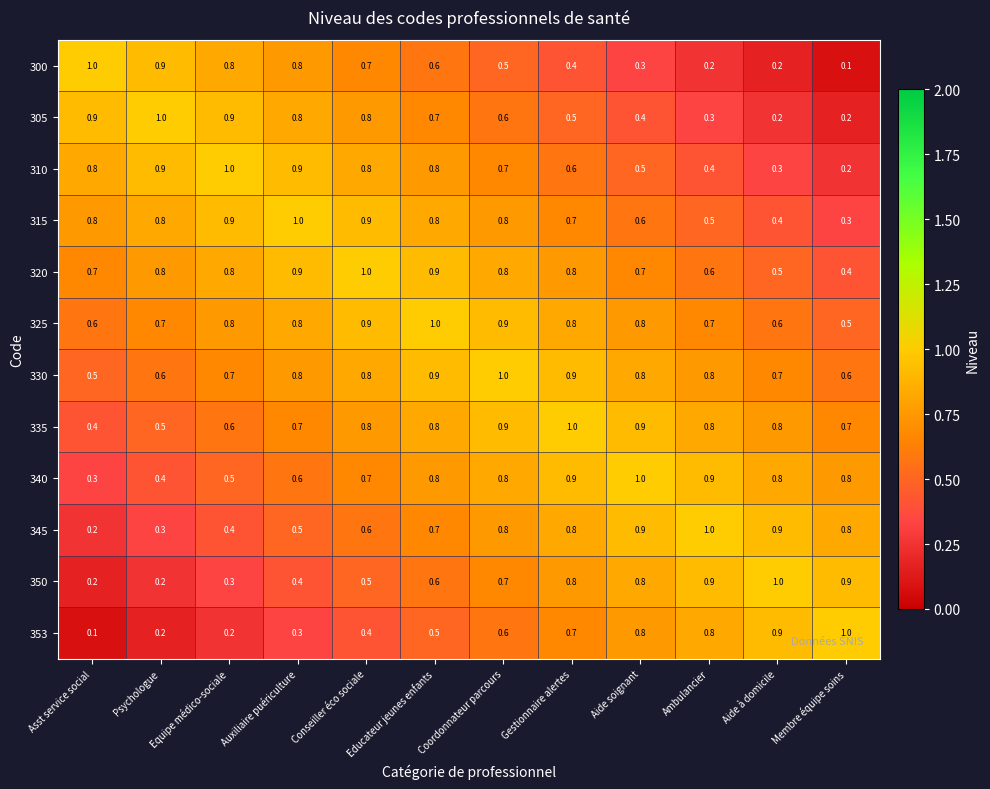

What is the difference between the highest and lowest values at Membre équipe soins?

0.9